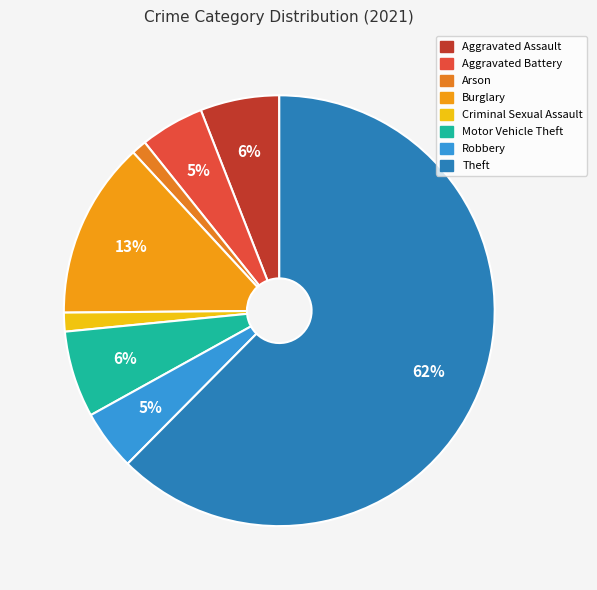

Count the number of slices in the pie.

8